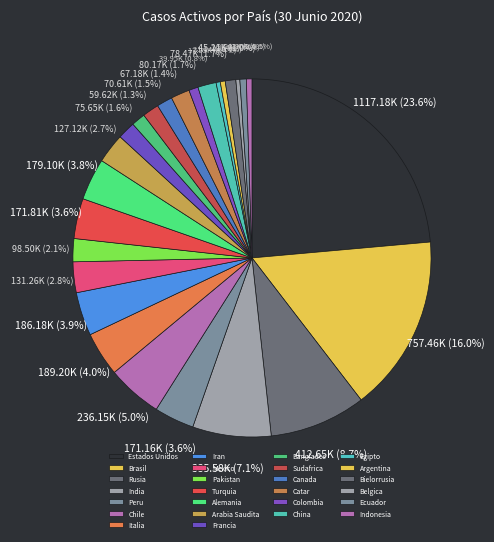

What is the ratio of the value at Belgica to the value at Francia?

0.2